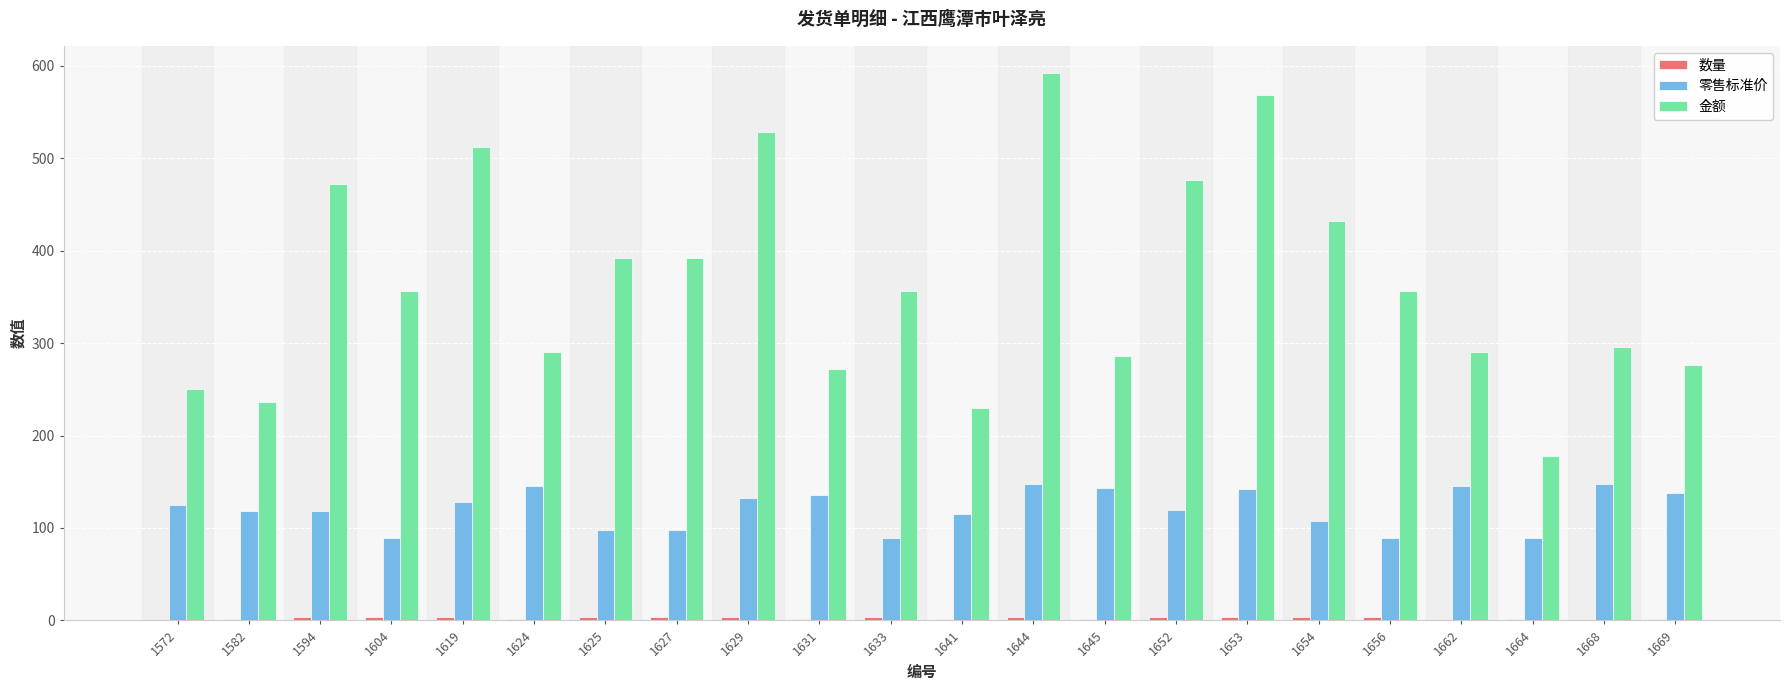

What is the value of the 零售标准价 bar at the 8th from the left?

98